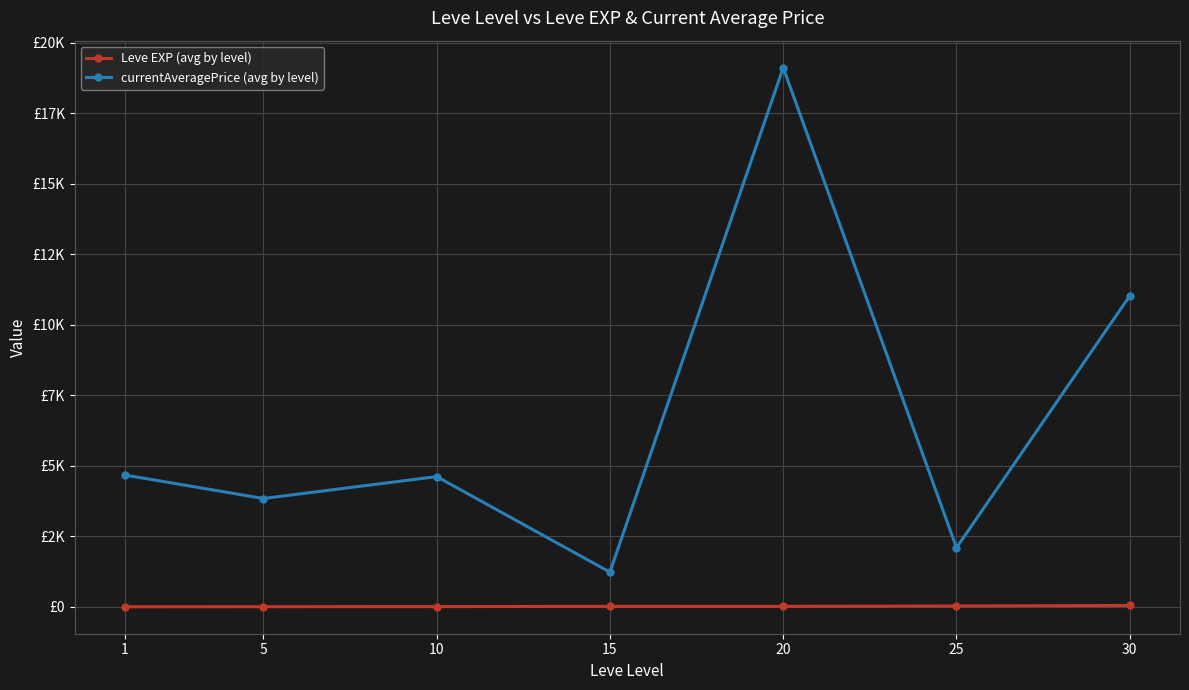

What are all the series names shown in the legend?

Leve EXP (avg by level), currentAveragePrice (avg by level)